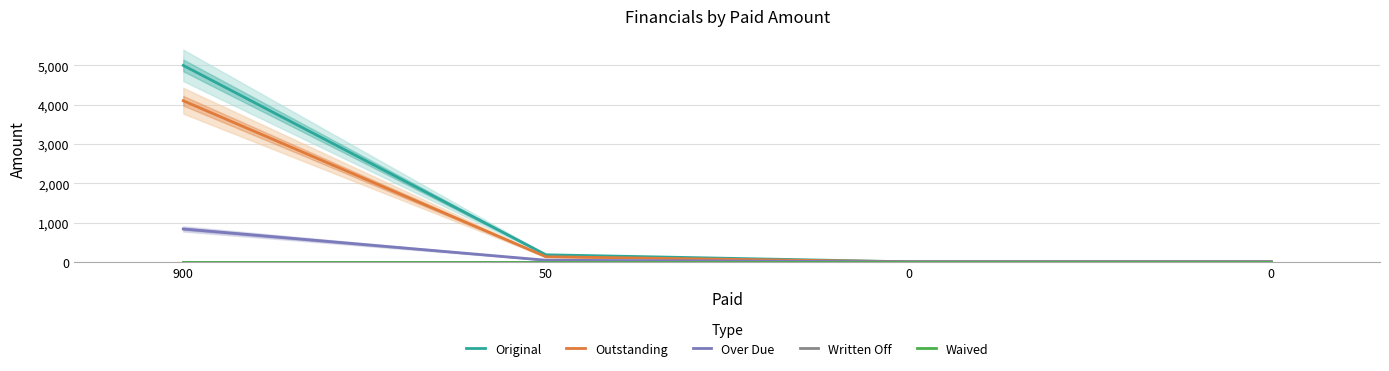

How many values in the Original series are below 179?

2